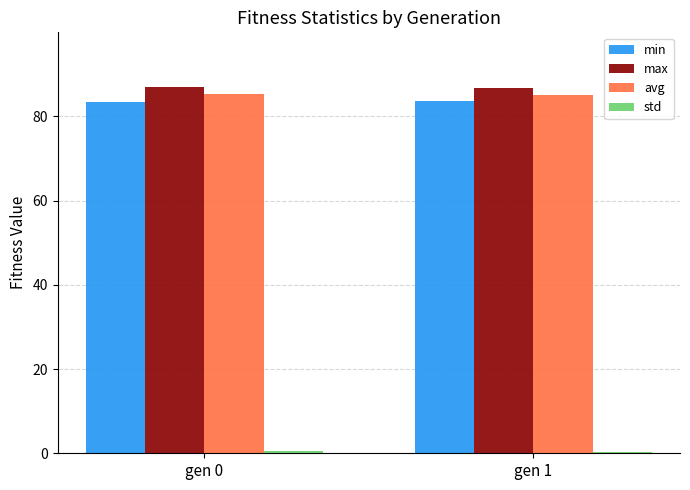

Is the value of min at gen 1 greater than the value of max at gen 0?

No